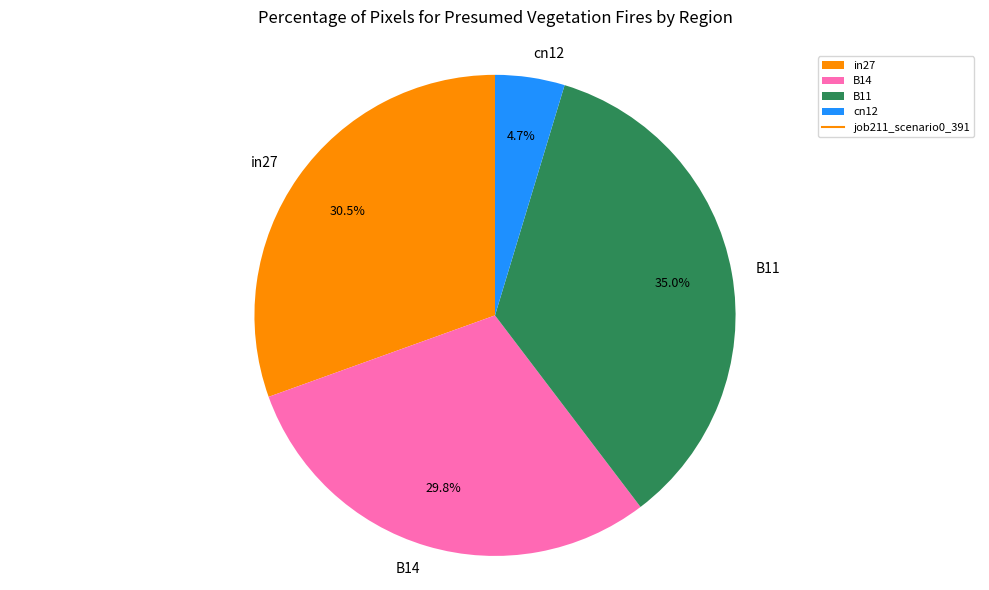

Which slice is the largest?

B11